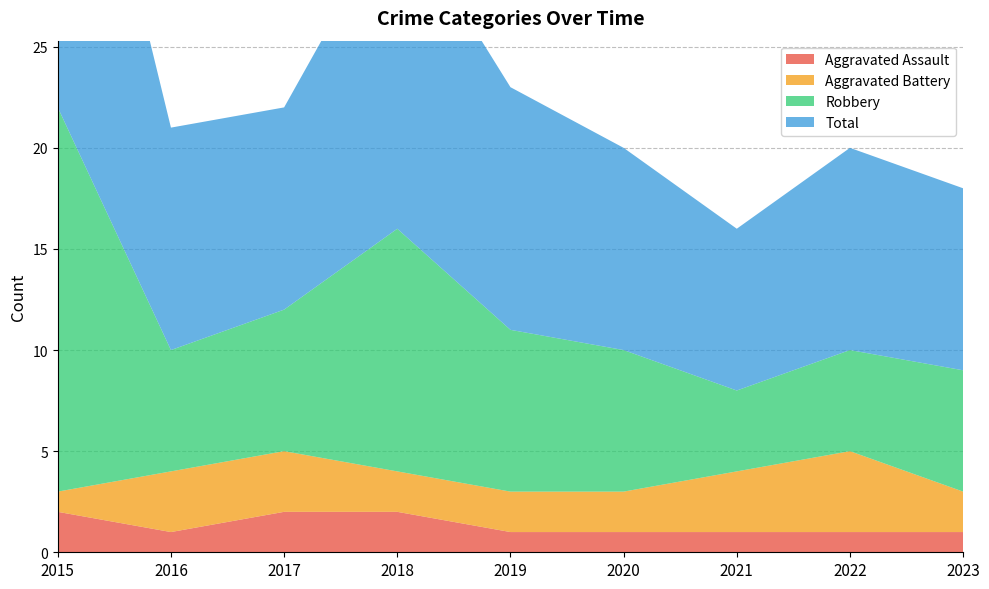

Reading right to left, transcribe all the data shown in this chart.

Aggravated Assault: 2023=1	2022=1	2021=1	2020=1	2019=1	2018=2	2017=2	2016=1	2015=2
Aggravated Battery: 2023=2	2022=4	2021=3	2020=2	2019=2	2018=2	2017=3	2016=3	2015=1
Robbery: 2023=6	2022=5	2021=4	2020=7	2019=8	2018=12	2017=7	2016=6	2015=19
Total: 2023=9	2022=10	2021=8	2020=10	2019=12	2018=16	2017=10	2016=11	2015=22